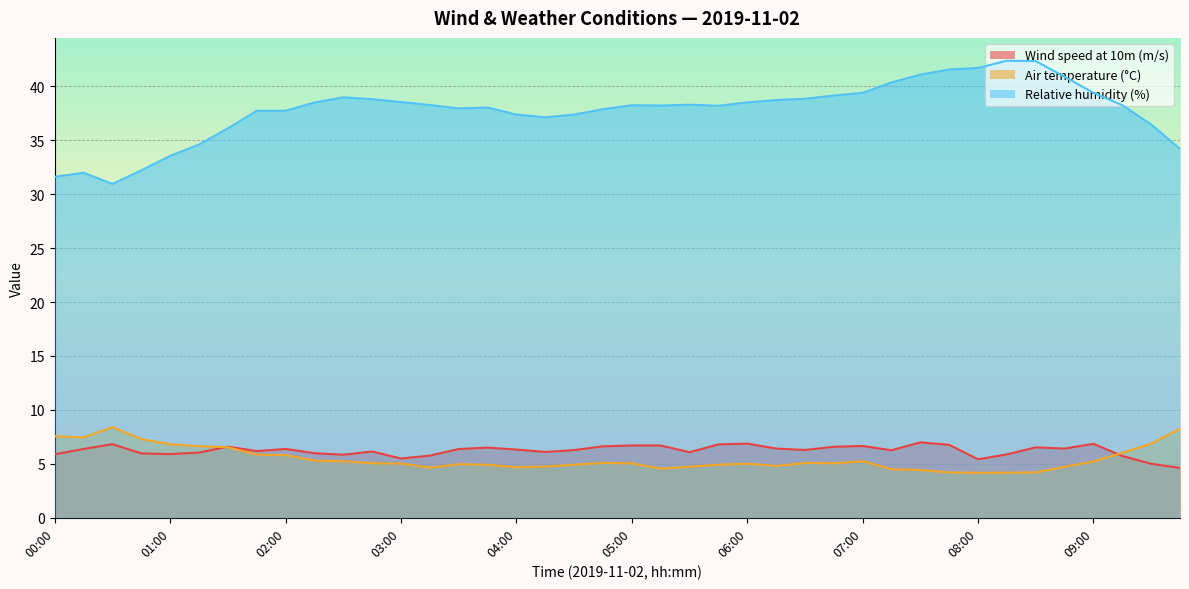

What is the value of the Air temperature (°C) point at the 20th from the left?

5.1